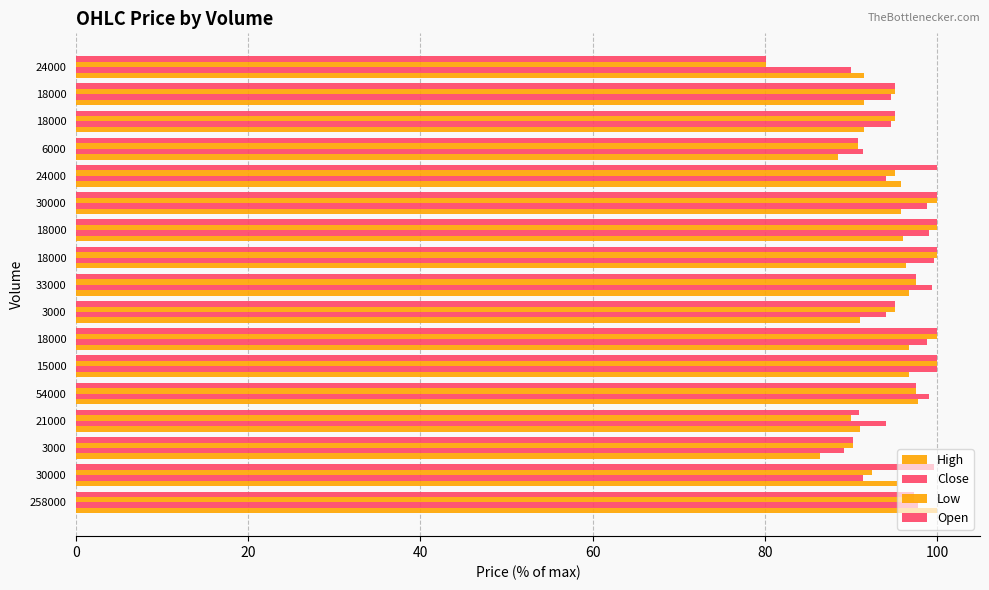

How many data points does each series have?

17